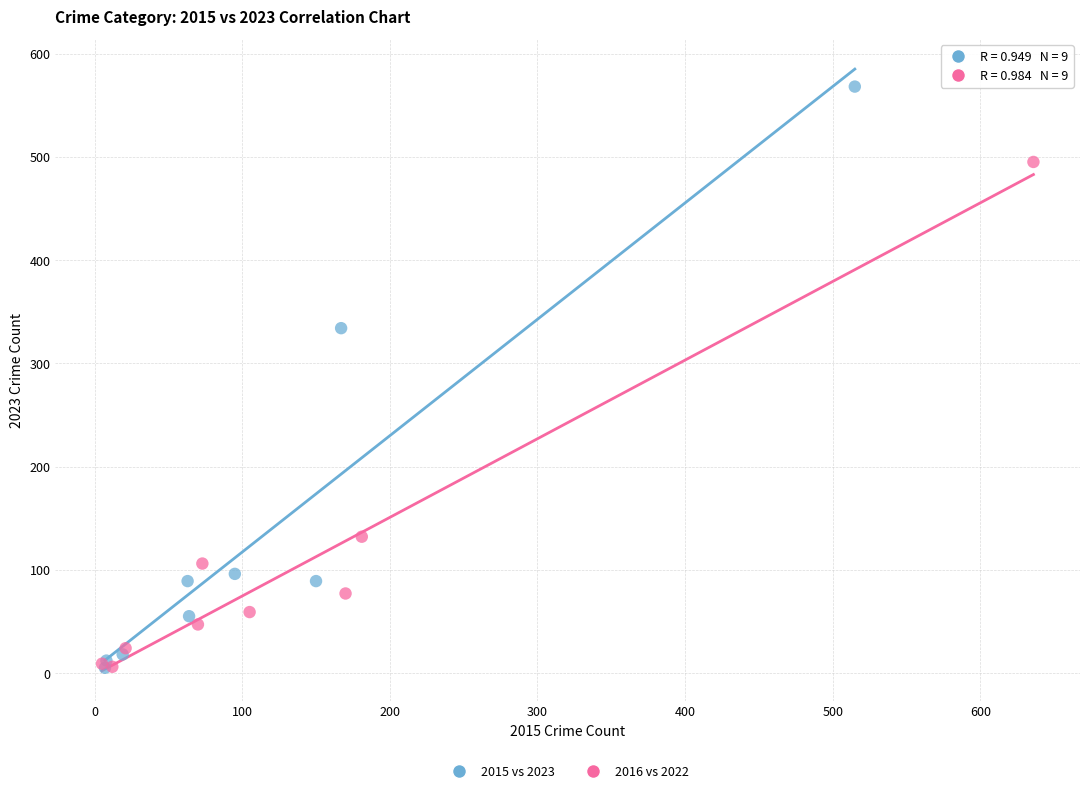

Which series contains the highest Y value?

2015 vs 2023